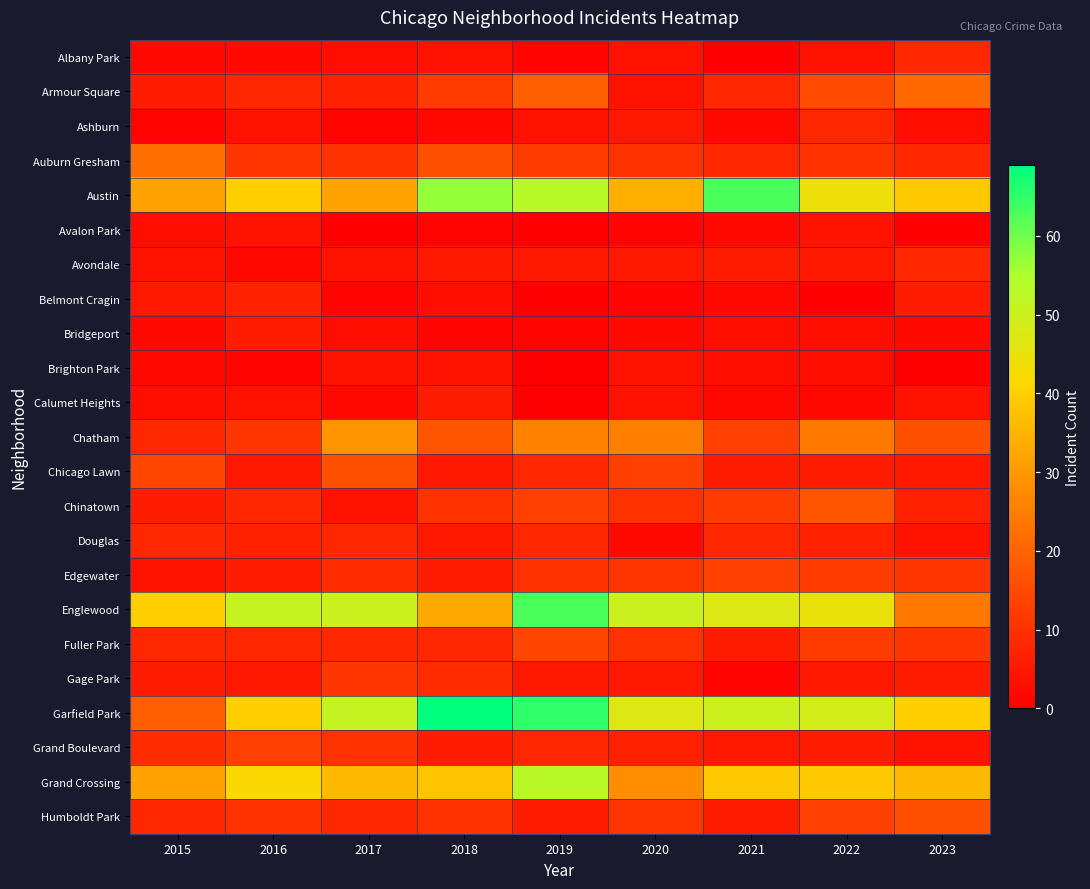

At which category does the chart reach its peak across all series?

2018